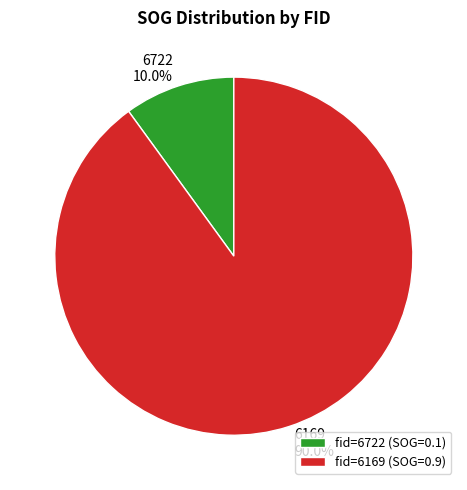

Does any single category account for the majority?

Yes